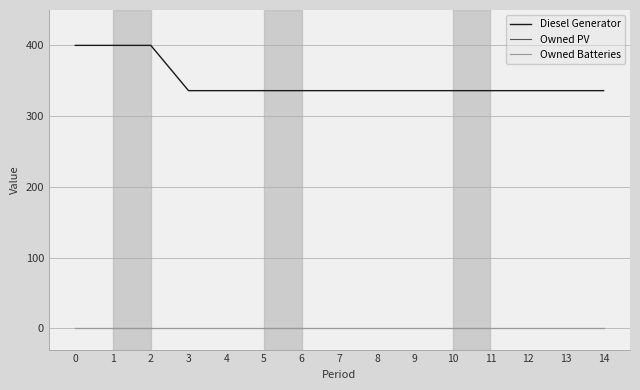

Does the chart display data point markers on the line(s)?

No